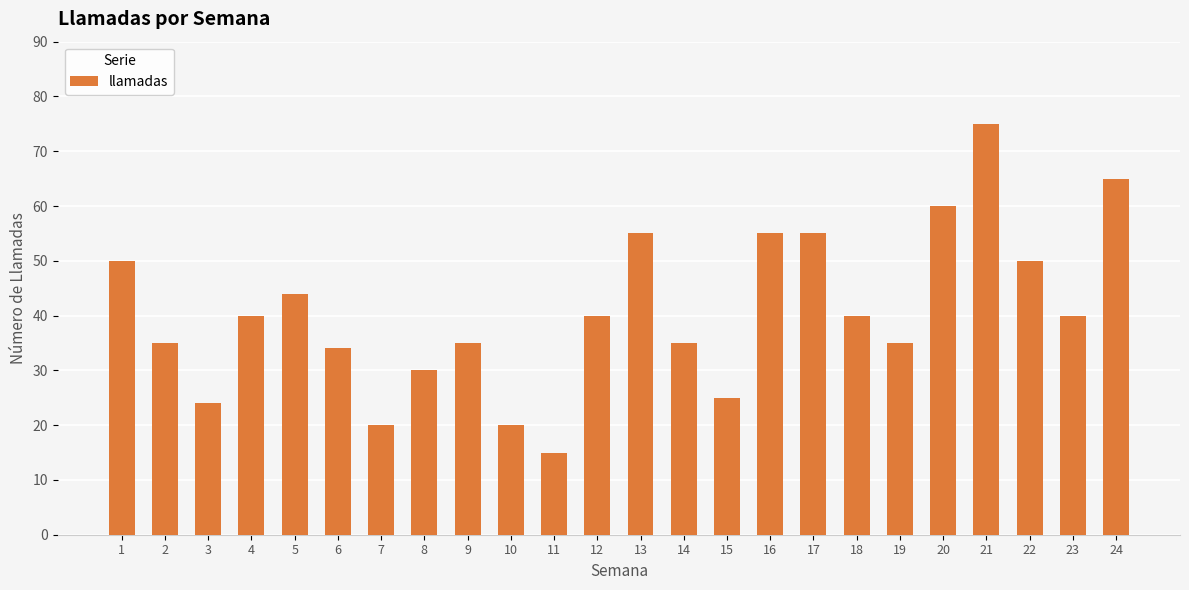

What is the average value?

41